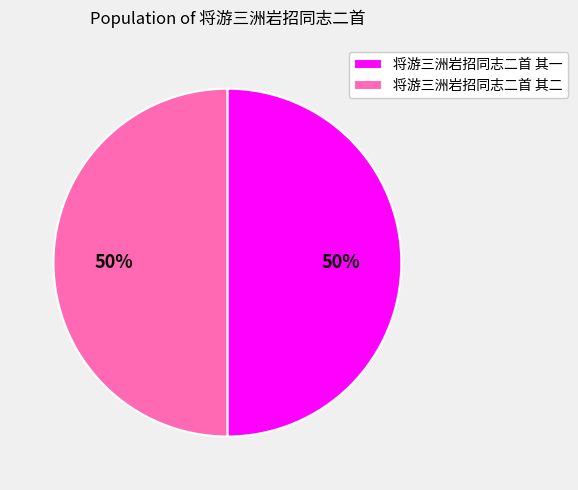

Is it true that 将游三洲岩招同志二首 其一 is 50% of the pie?

True